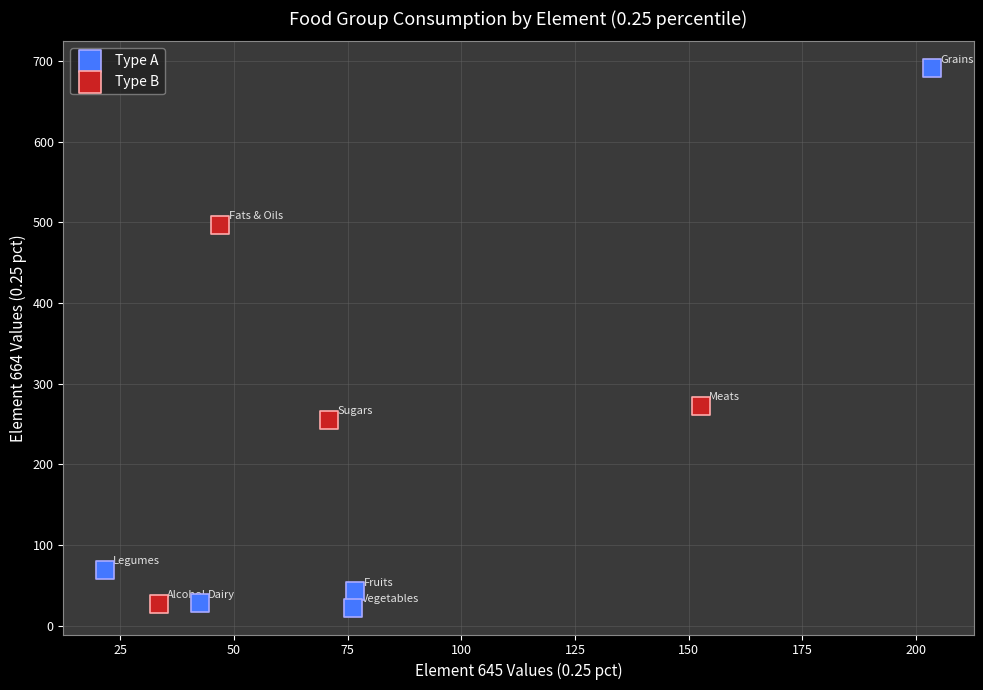

What are all the series names shown in the legend?

Type A, Type B